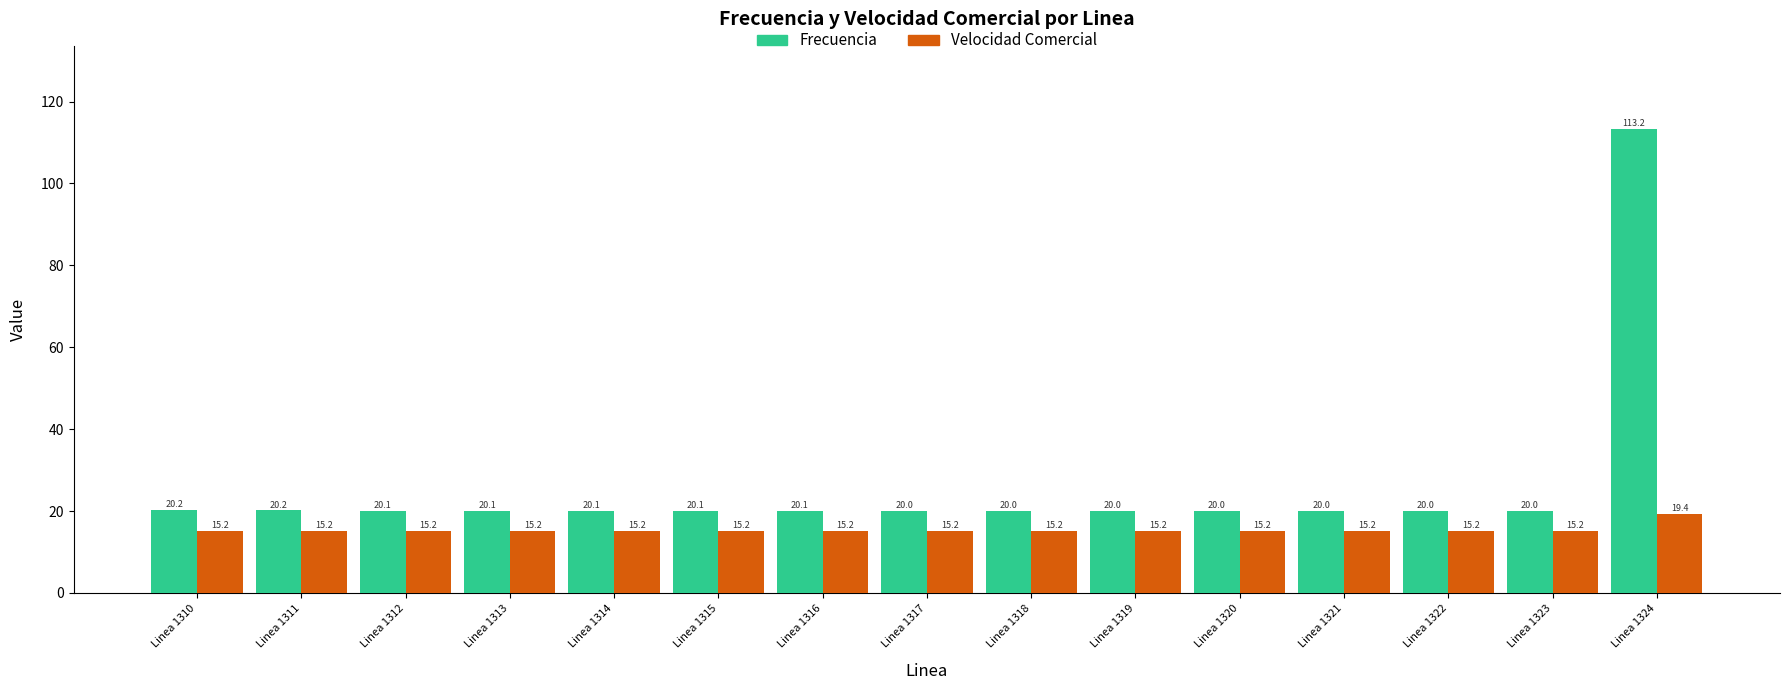

What is the maximum value shown in the chart?

113.2